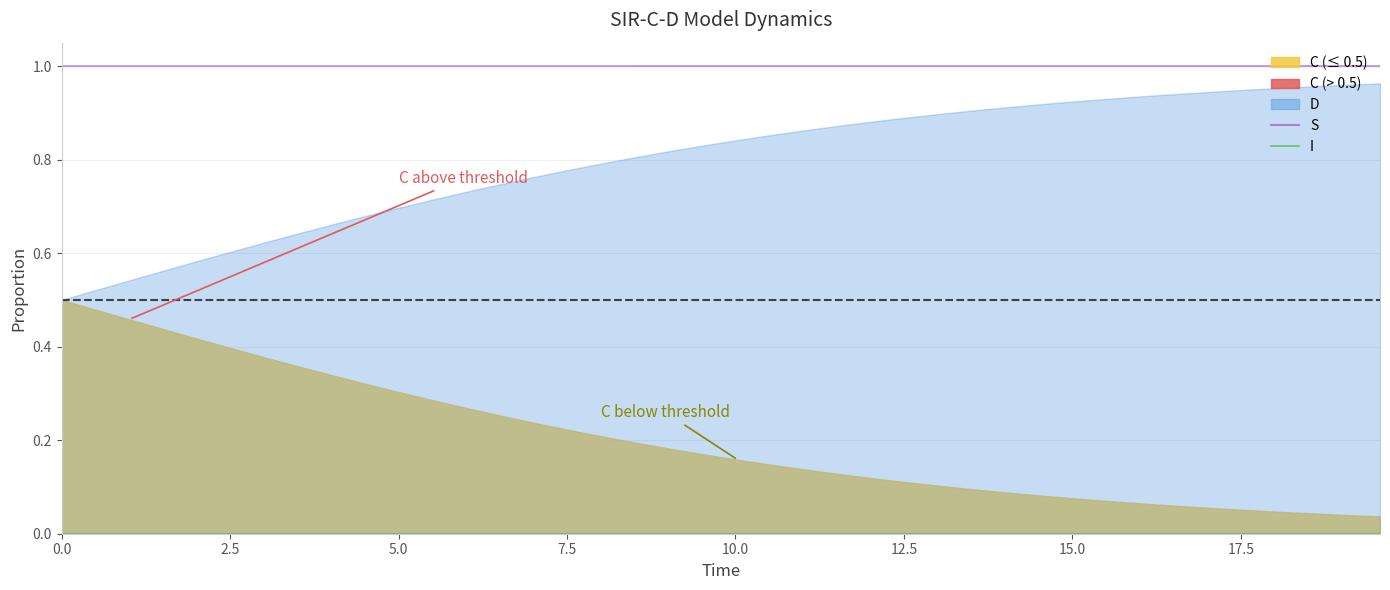

How many lines are shown in the chart?

2